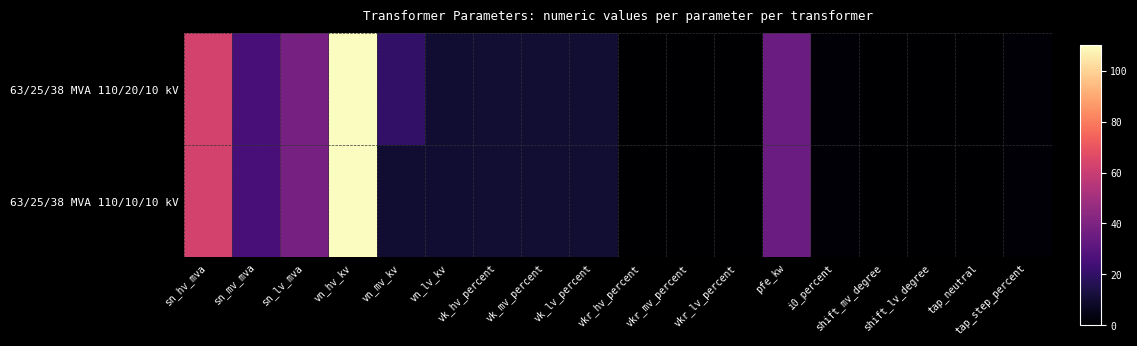

Reading right to left, what are all the values shown in this chart?

63/25/38 MVA 110/20/10 kV: tap_step_percent=1.2	tap_neutral=0.0	shift_lv_degree=0.0	shift_mv_degree=0.0	i0_percent=0.9	pfe_kw=35.0	vkr_lv_percent=0.3	vkr_mv_percent=0.3	vkr_hv_percent=0.3	vk_lv_percent=10.4	vk_mv_percent=10.4	vk_hv_percent=10.4	vn_lv_kv=10.0	vn_mv_kv=20.0	vn_hv_kv=110.0	sn_lv_mva=38.0	sn_mv_mva=25.0	sn_hv_mva=63.0
63/25/38 MVA 110/10/10 kV: tap_step_percent=1.2	tap_neutral=0.0	shift_lv_degree=0.0	shift_mv_degree=0.0	i0_percent=0.9	pfe_kw=35.0	vkr_lv_percent=0.3	vkr_mv_percent=0.3	vkr_hv_percent=0.3	vk_lv_percent=10.4	vk_mv_percent=10.4	vk_hv_percent=10.4	vn_lv_kv=10.0	vn_mv_kv=10.0	vn_hv_kv=110.0	sn_lv_mva=38.0	sn_mv_mva=25.0	sn_hv_mva=63.0